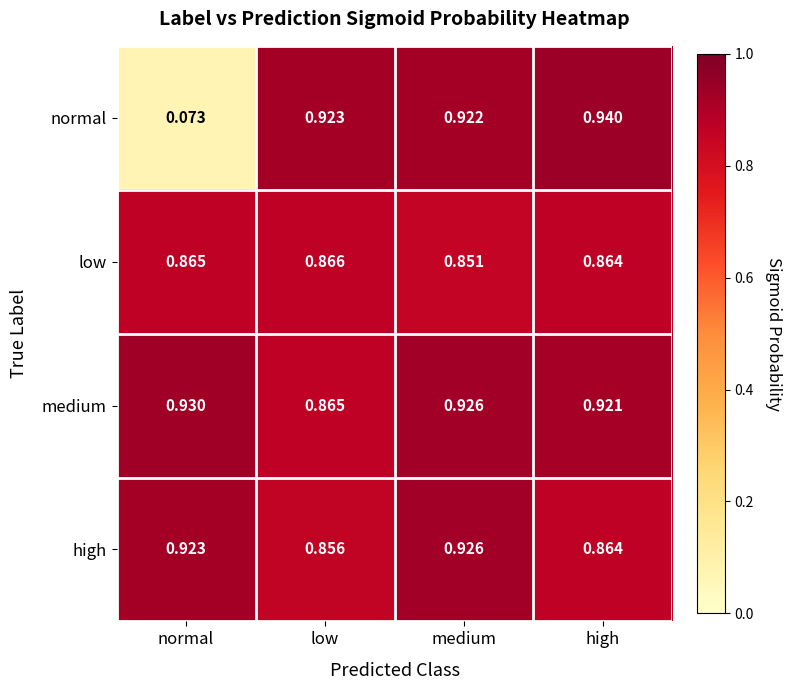

At how many categories does at least one series exceed 0?

4